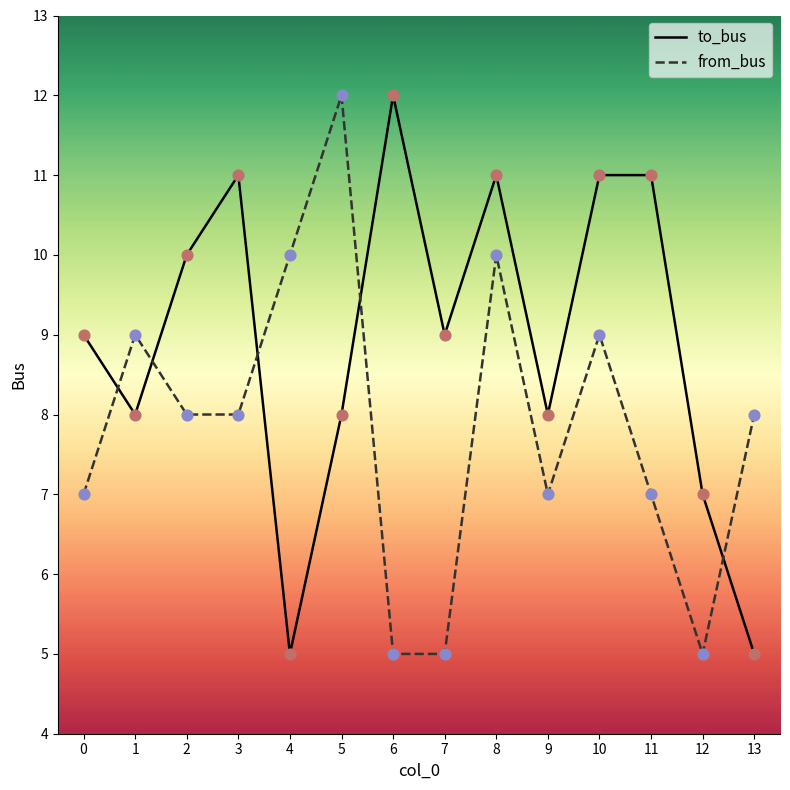

At how many categories does at least one series exceed 5?

14